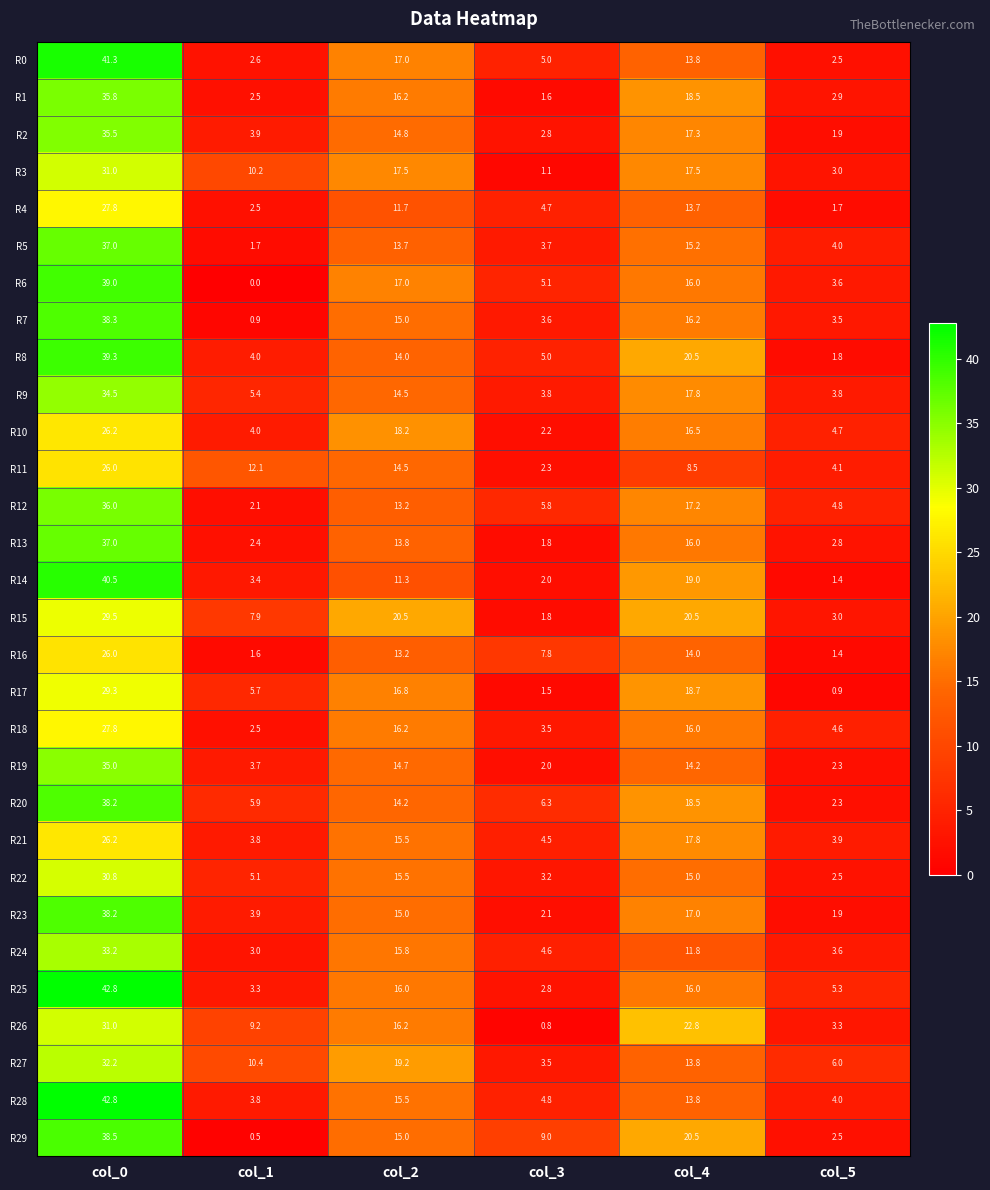

The value of R3 at col_1 is 13.8. True or false?

False